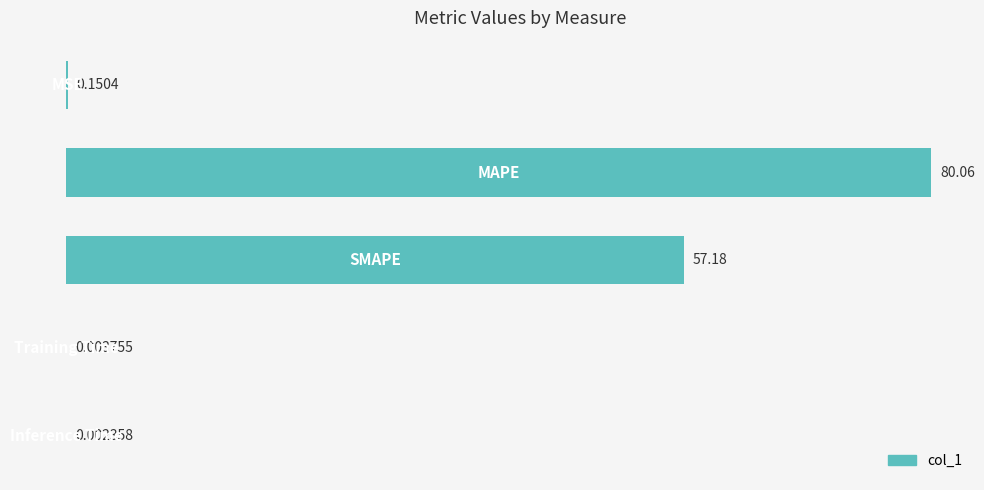

What is the sum of all values?

137.4